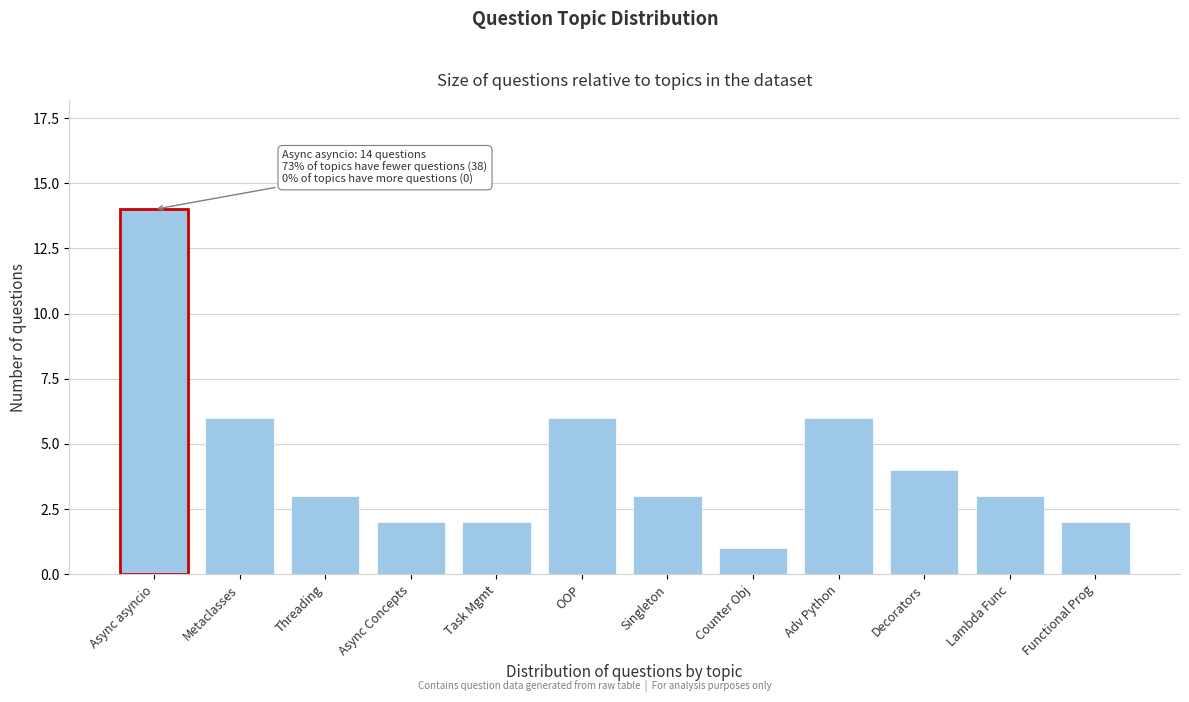

Reading left to right, transcribe all the data shown in this chart.

Async asyncio=14	Metaclasses=6	Threading=3	Async Concepts=2	Task Mgmt=2	OOP=6	Singleton=3	Counter Obj=1	Adv Python=6	Decorators=4	Lambda Func=3	Functional Prog=2